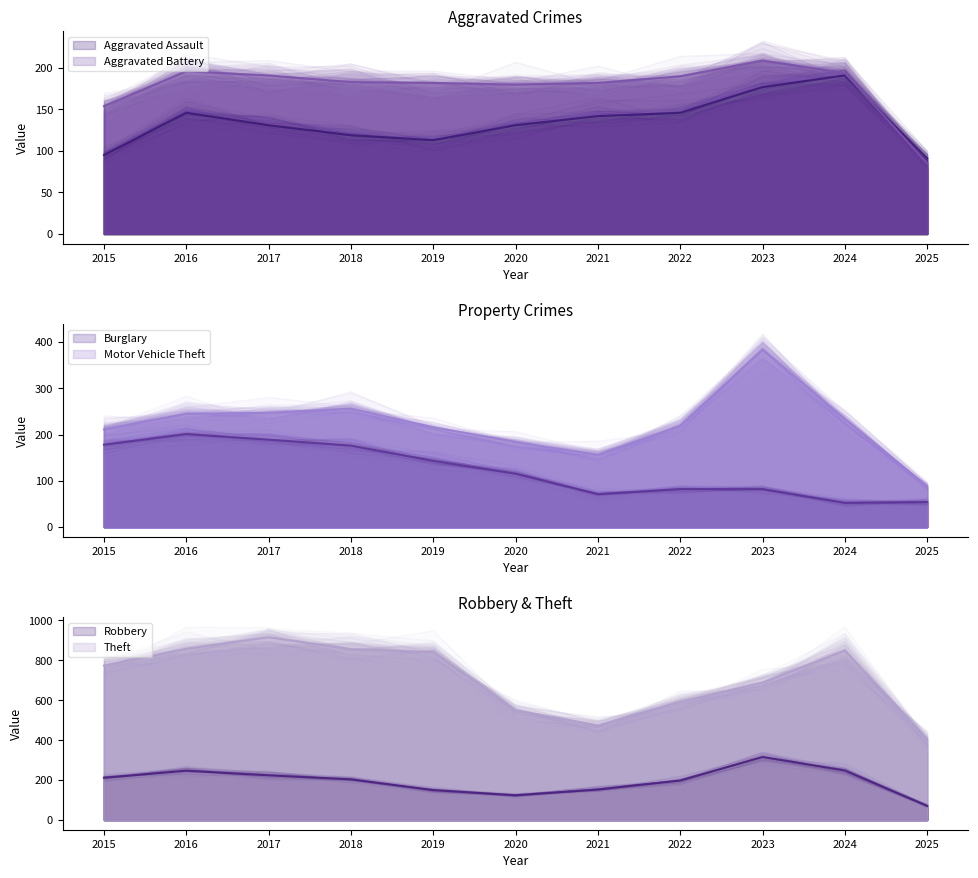

What is the value of the Motor Vehicle Theft point at the 7th from the left?

156